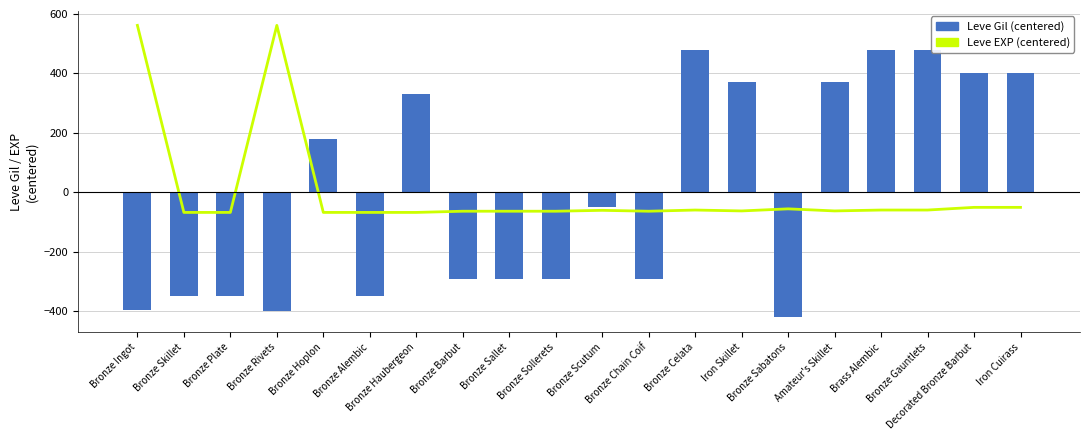

Reading left to right, extract all data points from this chart.

Leve EXP (centered): Bronze Ingot=561.0	Bronze Skillet=-68.0	Bronze Plate=-68.0	Bronze Rivets=561.0	Bronze Hoplon=-68.0	Bronze Alembic=-68.0	Bronze Haubergeon=-68.0	Bronze Barbut=-64.0	Bronze Sallet=-64.0	Bronze Sollerets=-64.0	Bronze Scutum=-61.0	Bronze Chain Coif=-64.0	Bronze Celata=-60.0	Iron Skillet=-63.0	Bronze Sabatons=-56.0	Amateur's Skillet=-63.0	Brass Alembic=-60.0	Bronze Gauntlets=-60.0	Decorated Bronze Barbut=-51.0	Iron Cuirass=-51.0
Leve Gil (centered): Bronze Ingot=-397.8	Bronze Skillet=-350.8	Bronze Plate=-350.8	Bronze Rivets=-398.8	Bronze Hoplon=179.2	Bronze Alembic=-350.8	Bronze Haubergeon=329.2	Bronze Barbut=-290.8	Bronze Sallet=-290.8	Bronze Sollerets=-290.8	Bronze Scutum=-50.8	Bronze Chain Coif=-290.8	Bronze Celata=479.2	Iron Skillet=369.2	Bronze Sabatons=-420.8	Amateur's Skillet=369.2	Brass Alembic=479.2	Bronze Gauntlets=479.2	Decorated Bronze Barbut=399.2	Iron Cuirass=399.2